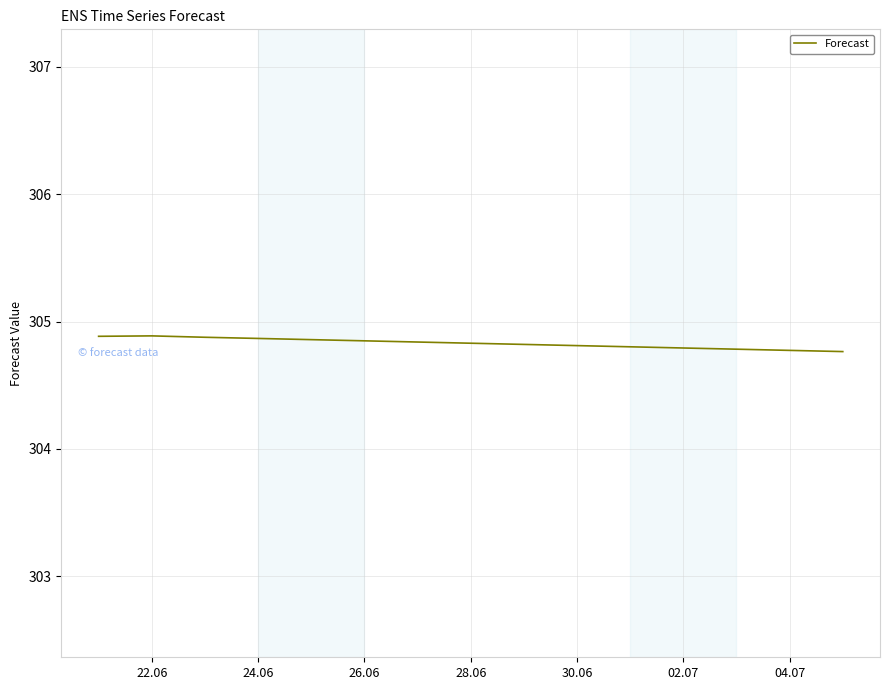

What is the difference between the maximum and minimum values?

0.1